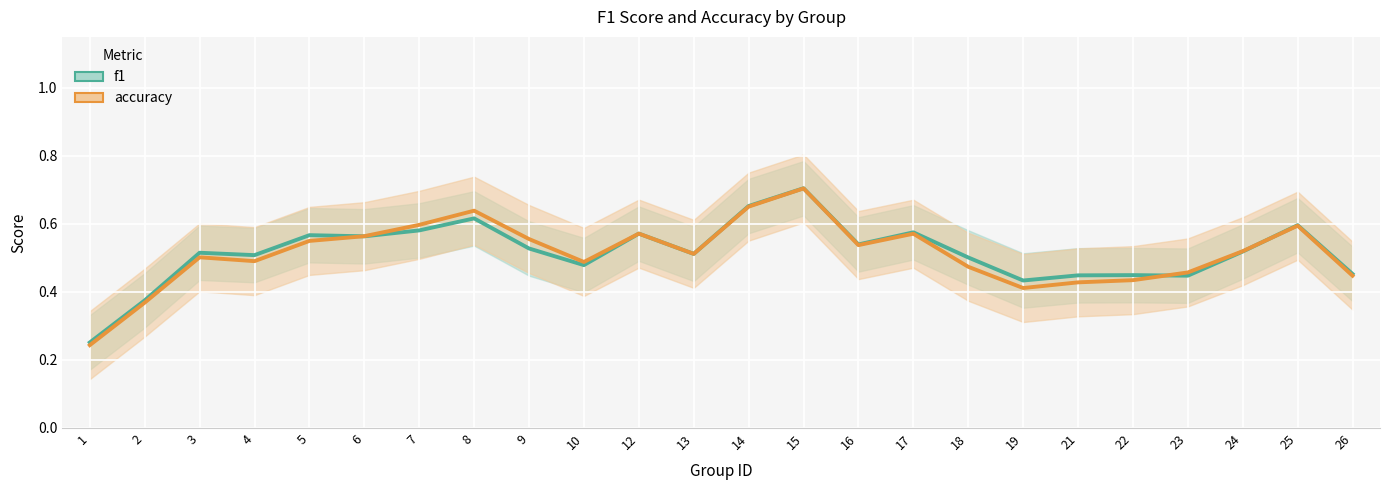

What is the difference between the maximum and second lowest values in the accuracy series?

0.3